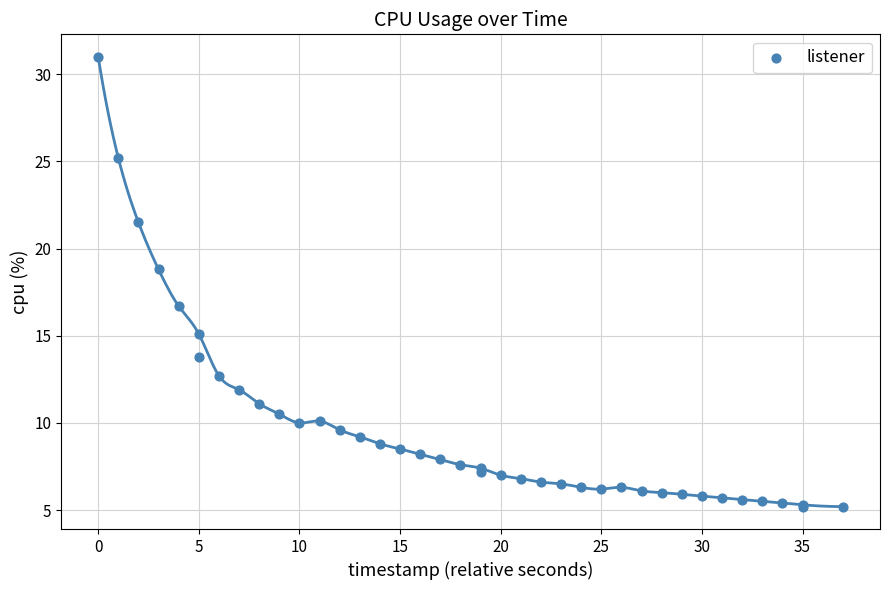

What Y value in the scatter plot is closest to 18?

18.8